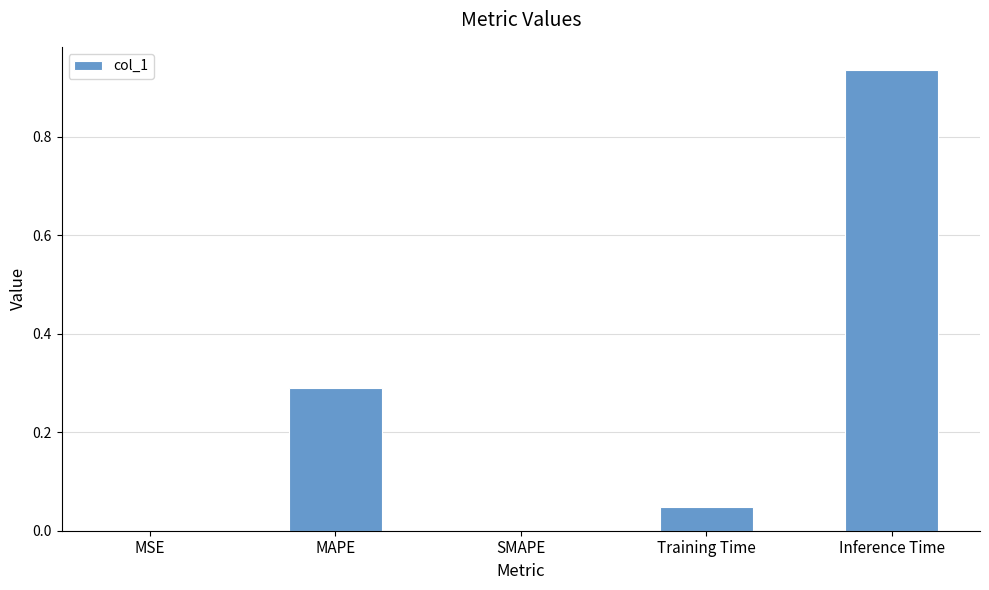

Between SMAPE and MAPE, which is larger?

MAPE